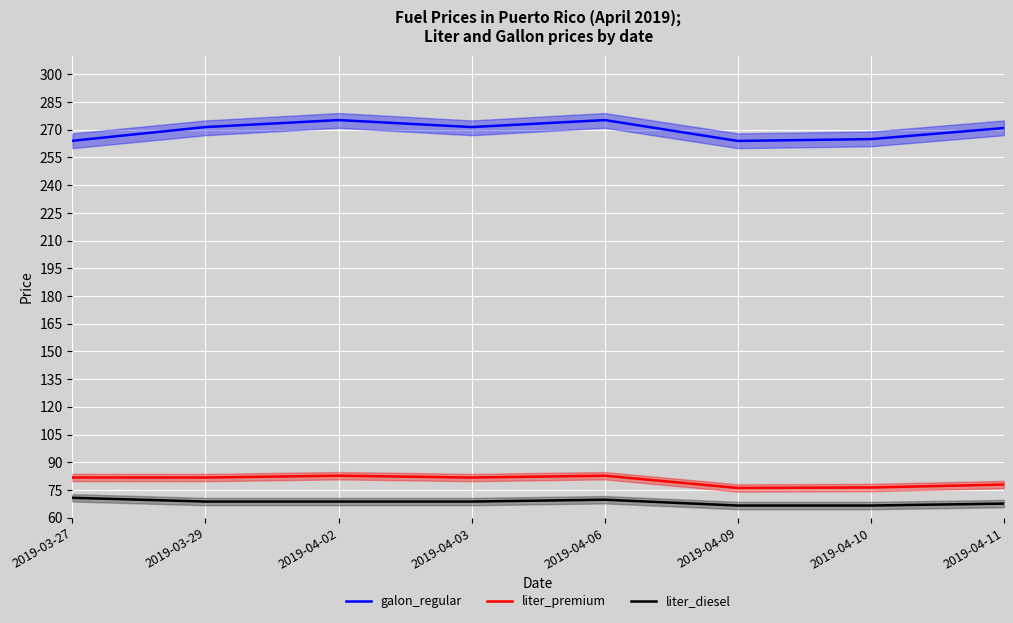

True or false: liter_diesel and galon_regular intersect in this chart.

False